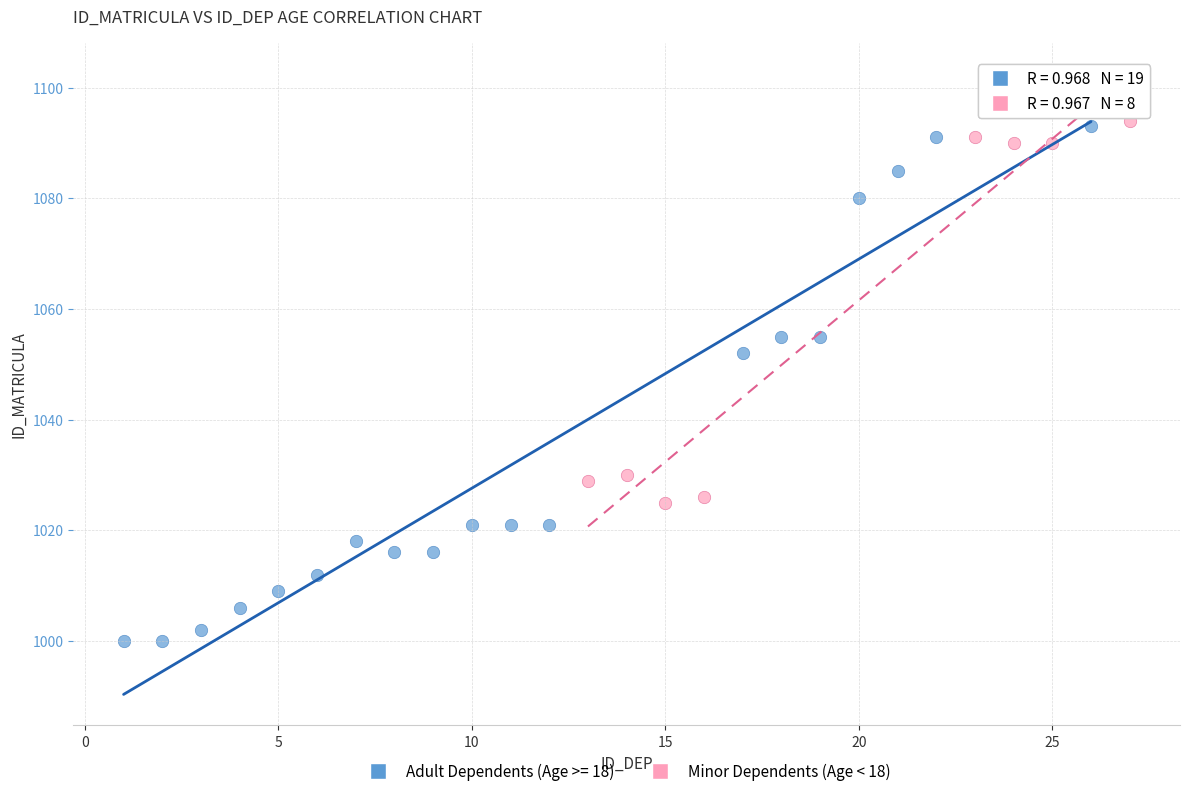

Which series has the widest spread of Y values?

Adult Dependents (Age >= 18)